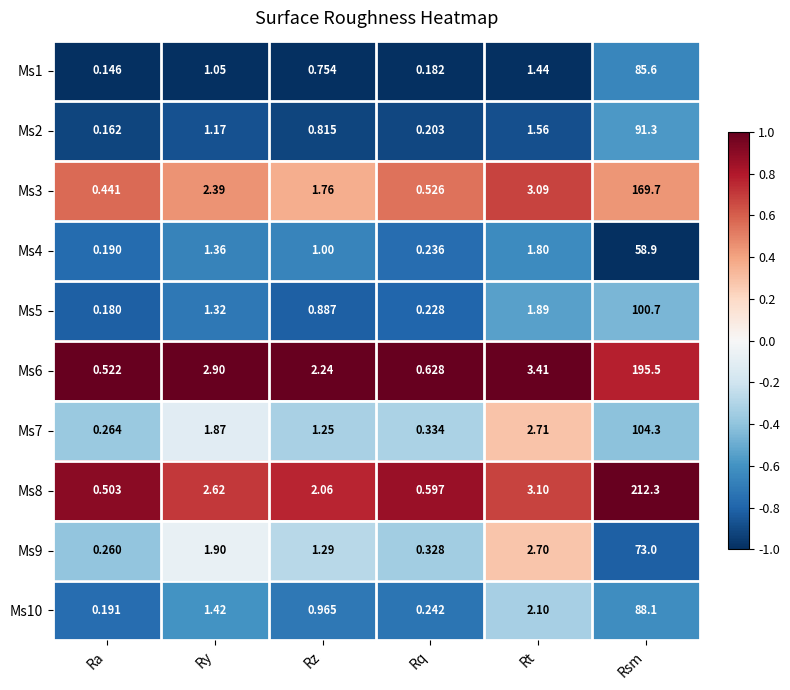

At which category is the sum across all series the highest?

Rsm